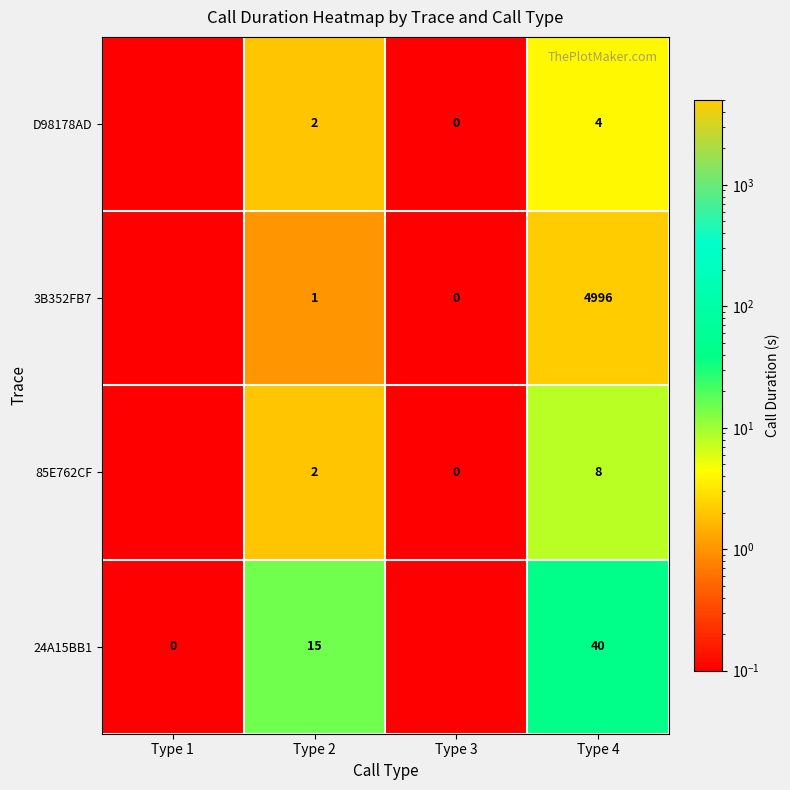

What is the sum of all 24A15BB1 values?

55.1